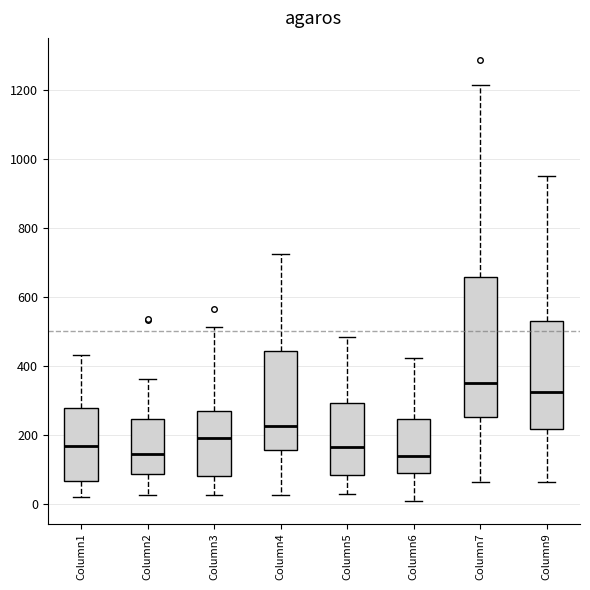

Which box has the highest median line?

Column7